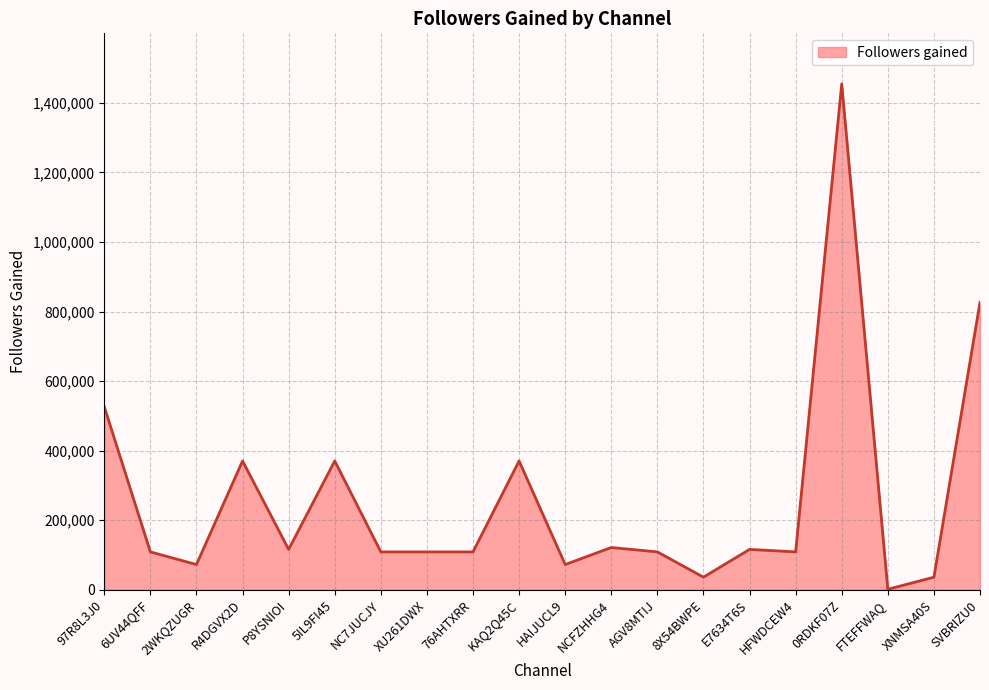

Approximately how many times larger is the value at HAIJUCL9 compared to E7634T6S?

0.6